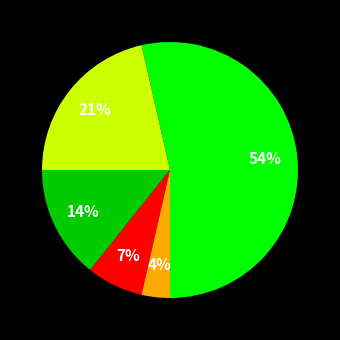

Does any single category account for the majority?

Yes